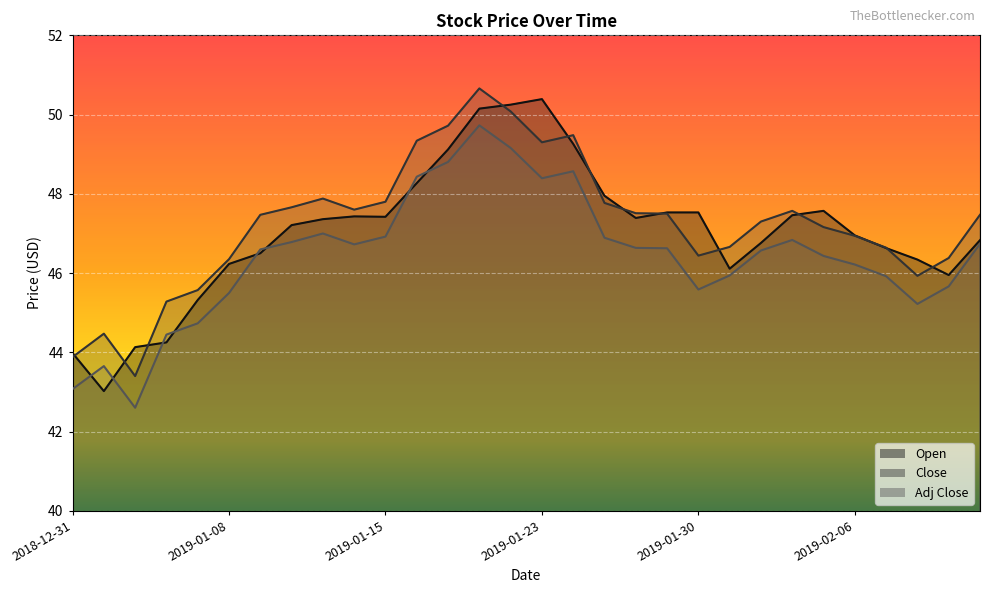

Reading left to right, what are all the values shown in this chart?

Open: 2018-12-31=44.0	2019-01-02=43.0	2019-01-03=44.1	2019-01-04=44.2	2019-01-07=45.3	2019-01-08=46.2	2019-01-09=46.5	2019-01-10=47.2	2019-01-11=47.4	2019-01-14=47.4	2019-01-15=47.4	2019-01-16=48.3	2019-01-17=49.1	2019-01-18=50.2	2019-01-22=50.2	2019-01-23=50.4	2019-01-24=49.3	2019-01-25=48.0	2019-01-28=47.4	2019-01-29=47.5	2019-01-30=47.5	2019-01-31=46.1	2019-02-01=46.8	2019-02-04=47.5	2019-02-05=47.6	2019-02-06=47.0	2019-02-07=46.6	2019-02-08=46.3	2019-02-11=46.0	2019-02-12=46.8
Close: 2018-12-31=43.9	2019-01-02=44.5	2019-01-03=43.4	2019-01-04=45.3	2019-01-07=45.6	2019-01-08=46.3	2019-01-09=47.5	2019-01-10=47.7	2019-01-11=47.9	2019-01-14=47.6	2019-01-15=47.8	2019-01-16=49.3	2019-01-17=49.7	2019-01-18=50.7	2019-01-22=50.1	2019-01-23=49.3	2019-01-24=49.5	2019-01-25=47.8	2019-01-28=47.5	2019-01-29=47.5	2019-01-30=46.4	2019-01-31=46.7	2019-02-01=47.3	2019-02-04=47.6	2019-02-05=47.2	2019-02-06=46.9	2019-02-07=46.6	2019-02-08=45.9	2019-02-11=46.4	2019-02-12=47.5
Adj Close: 2018-12-31=43.1	2019-01-02=43.7	2019-01-03=42.6	2019-01-04=44.4	2019-01-07=44.7	2019-01-08=45.5	2019-01-09=46.6	2019-01-10=46.8	2019-01-11=47.0	2019-01-14=46.7	2019-01-15=46.9	2019-01-16=48.4	2019-01-17=48.8	2019-01-18=49.7	2019-01-22=49.2	2019-01-23=48.4	2019-01-24=48.6	2019-01-25=46.9	2019-01-28=46.6	2019-01-29=46.6	2019-01-30=45.6	2019-01-31=45.9	2019-02-01=46.6	2019-02-04=46.8	2019-02-05=46.4	2019-02-06=46.2	2019-02-07=45.9	2019-02-08=45.2	2019-02-11=45.7	2019-02-12=46.7